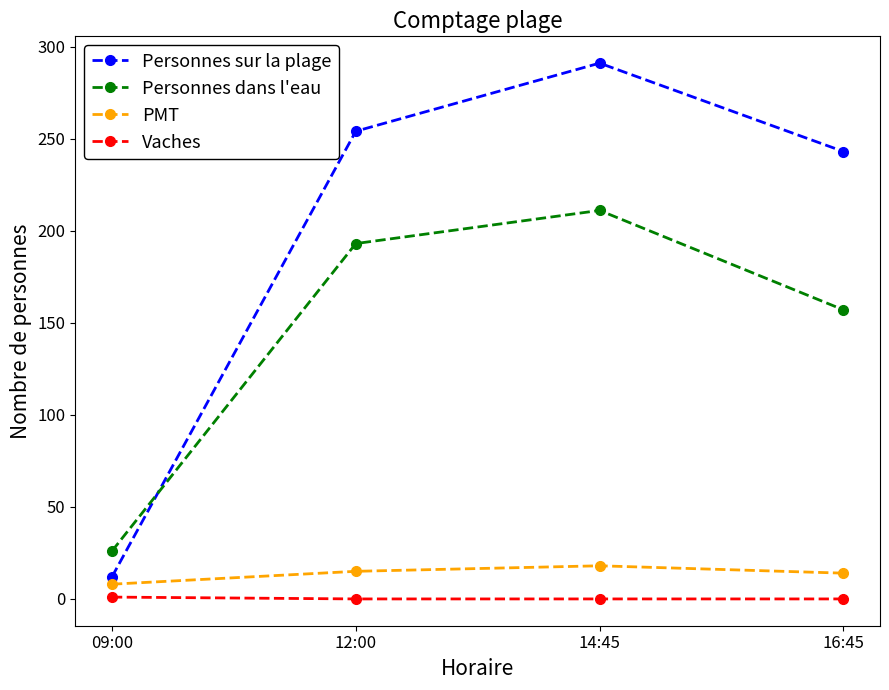

Is it true that Vaches equals 0 at 12:00?

True